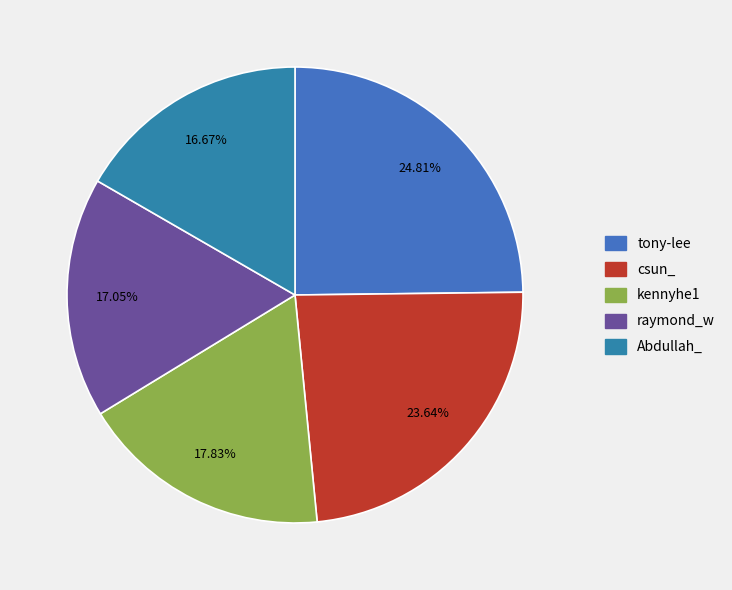

What portion of the pie excludes Abdullah_?

83.3%